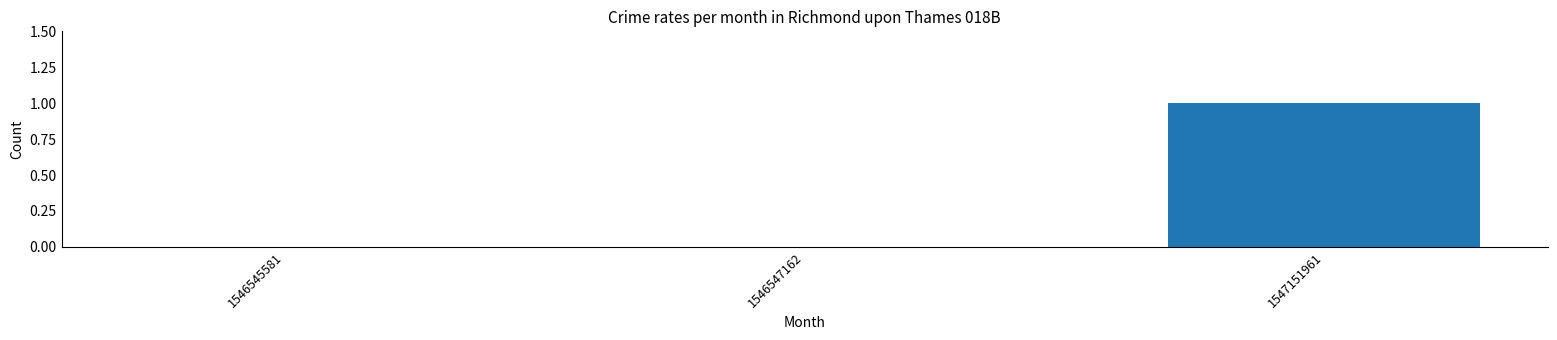

Count the values in the range 0 to 1.

3